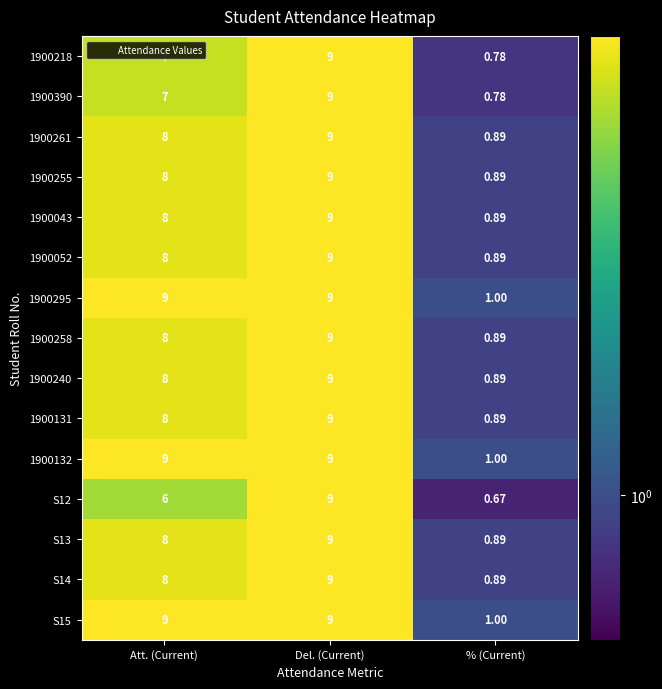

Is the value of 1900258 at Att. (Current) greater than the value of 1900131 at % (Current)?

Yes